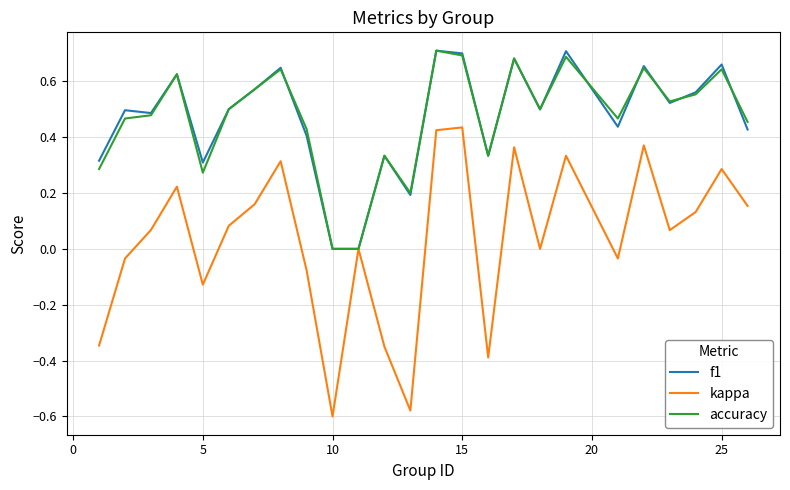

Which series has the widest spread of values?

kappa